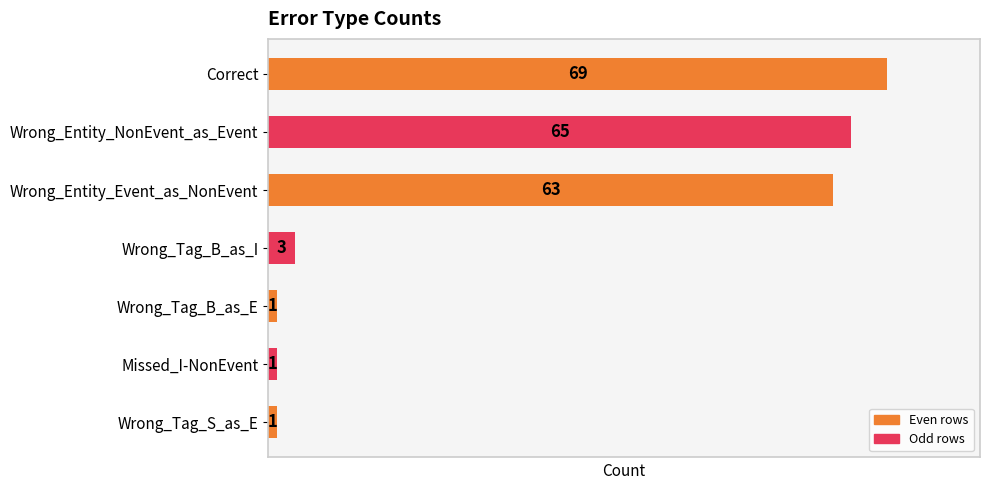

True or false: the data shows 1 at Missed_I-NonEvent.

True